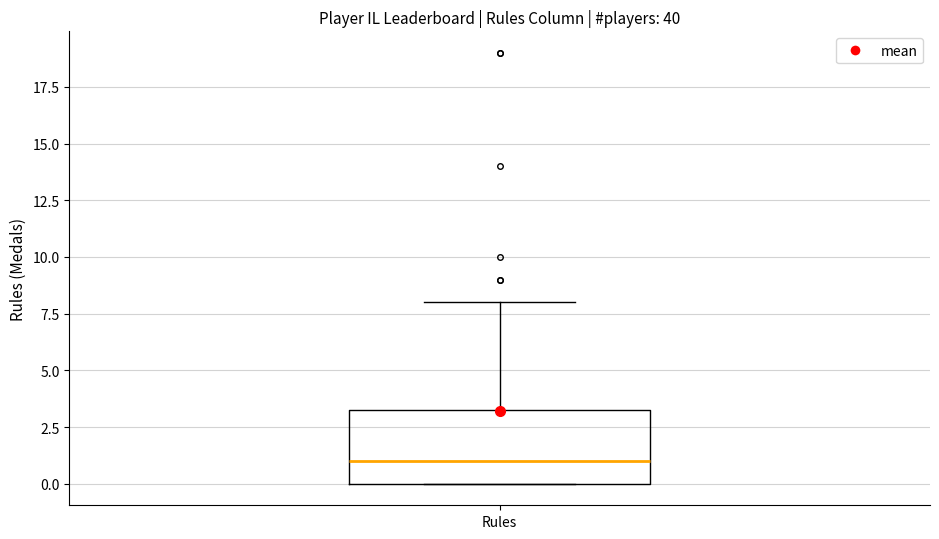

Read this box plot against the y-axis: the position of the median line, the range covered by the box, and the ends of both whiskers. The values are not printed on the chart, so give them approximately, as read against the axis.

median 1.0, box 0.0 to 3.5, whiskers 0.0 to 8.0